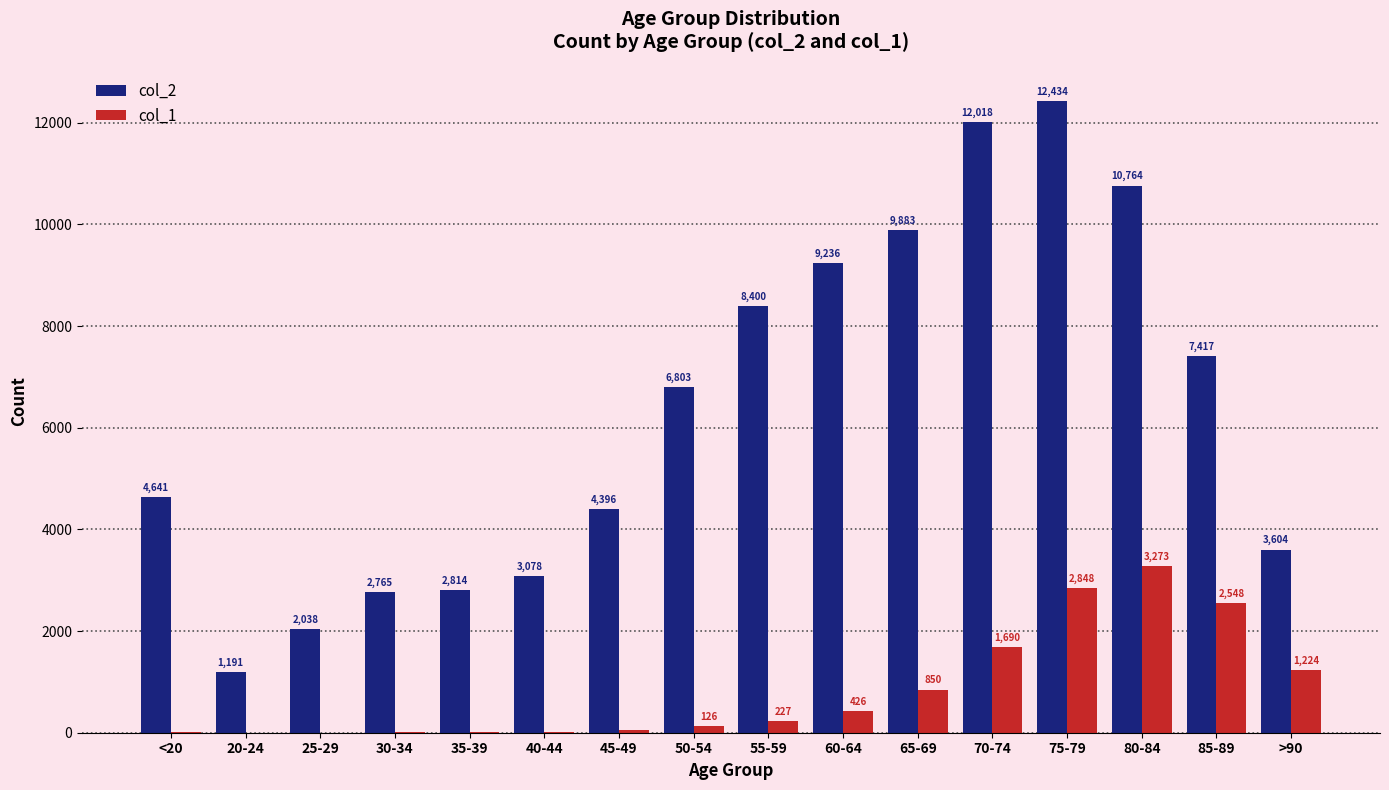

Is the value of col_2 at 85-89 greater than the value of col_1 at 55-59?

Yes